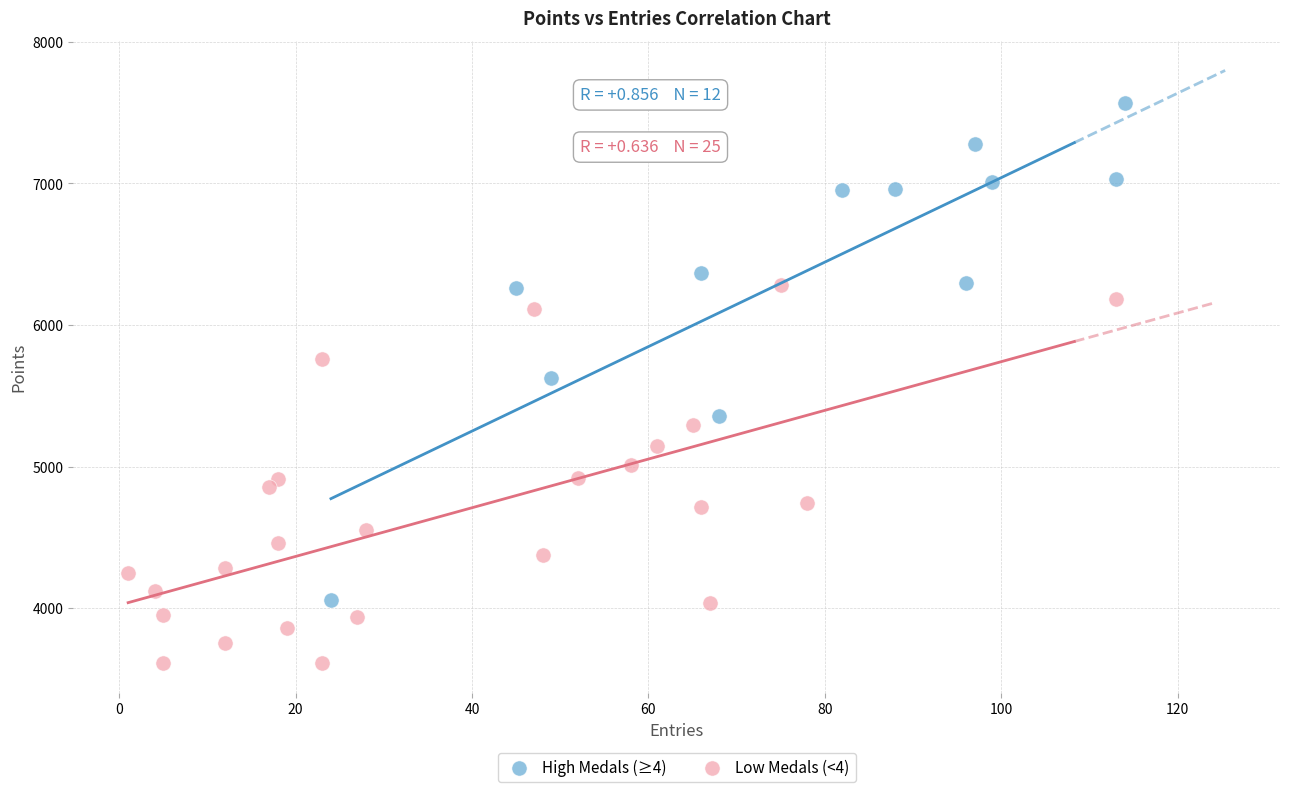

What are all the series names shown in the legend?

High Medals (≥4), Low Medals (<4)